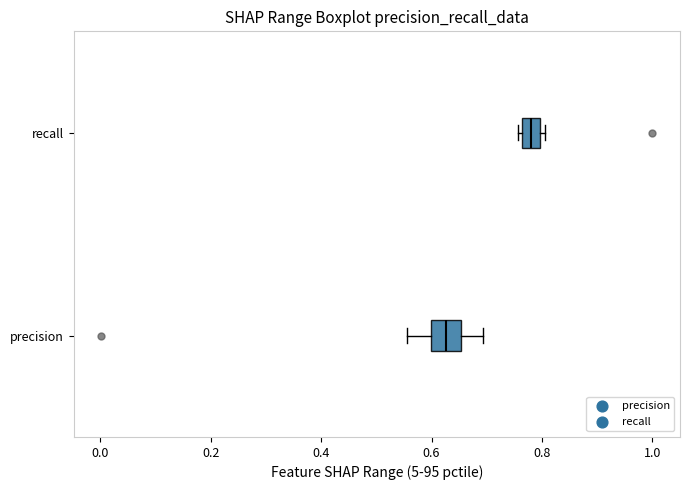

Which box's median line is the furthest to the left?

precision